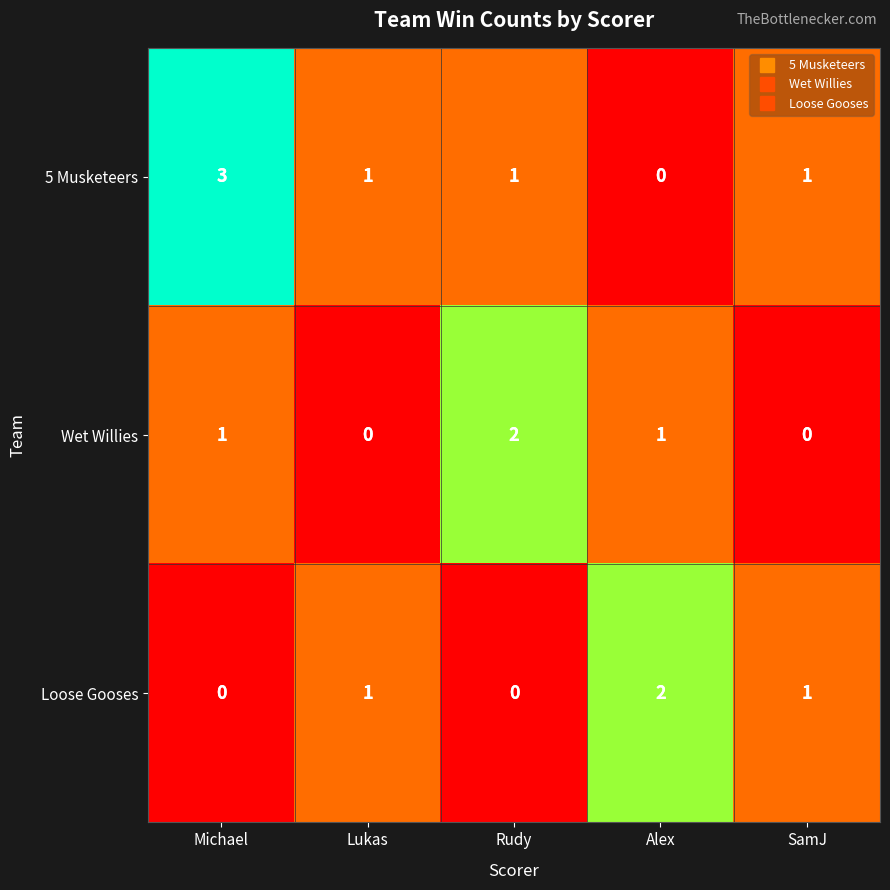

True or false: 5 Musketeers has a value of 2 at Rudy.

False